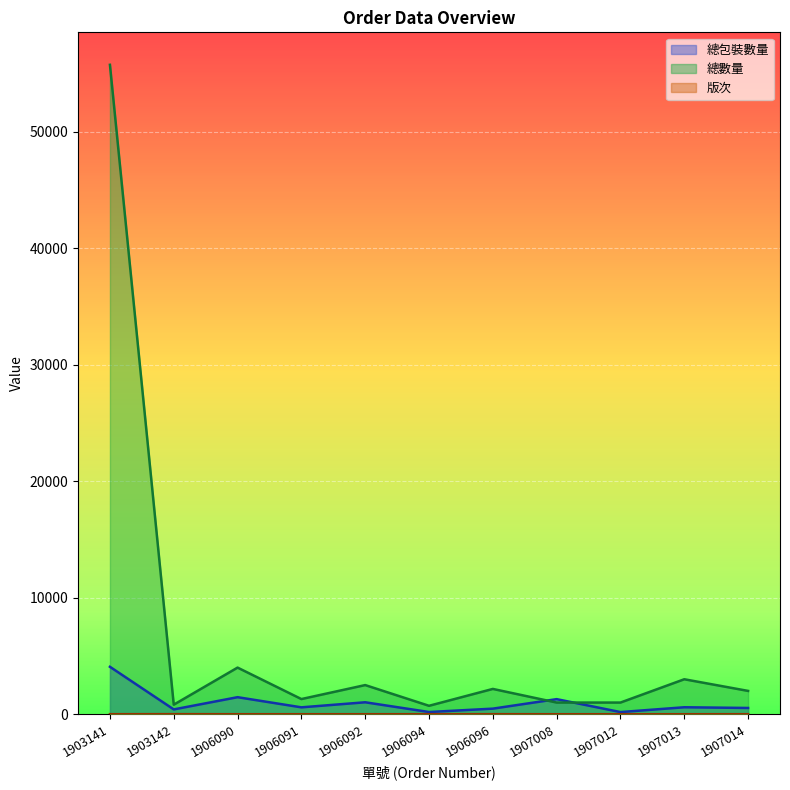

Reading right to left, what are all the values shown in this chart?

總包裝數量: 1907014=536	1907013=597	1907012=184	1907008=1293	1906096=478	1906094=189	1906092=1024	1906091=590	1906090=1461	1903142=412	1903141=4069
總數量: 1907014=2000	1907013=3000	1907012=1000	1907008=1000	1906096=2170	1906094=722	1906092=2500	1906091=1300	1906090=4000	1903142=818	1903141=55728
版次: 1907014=3	1907013=0	1907012=0	1907008=0	1906096=4	1906094=2	1906092=1	1906091=1	1906090=1	1903142=6	1903141=2